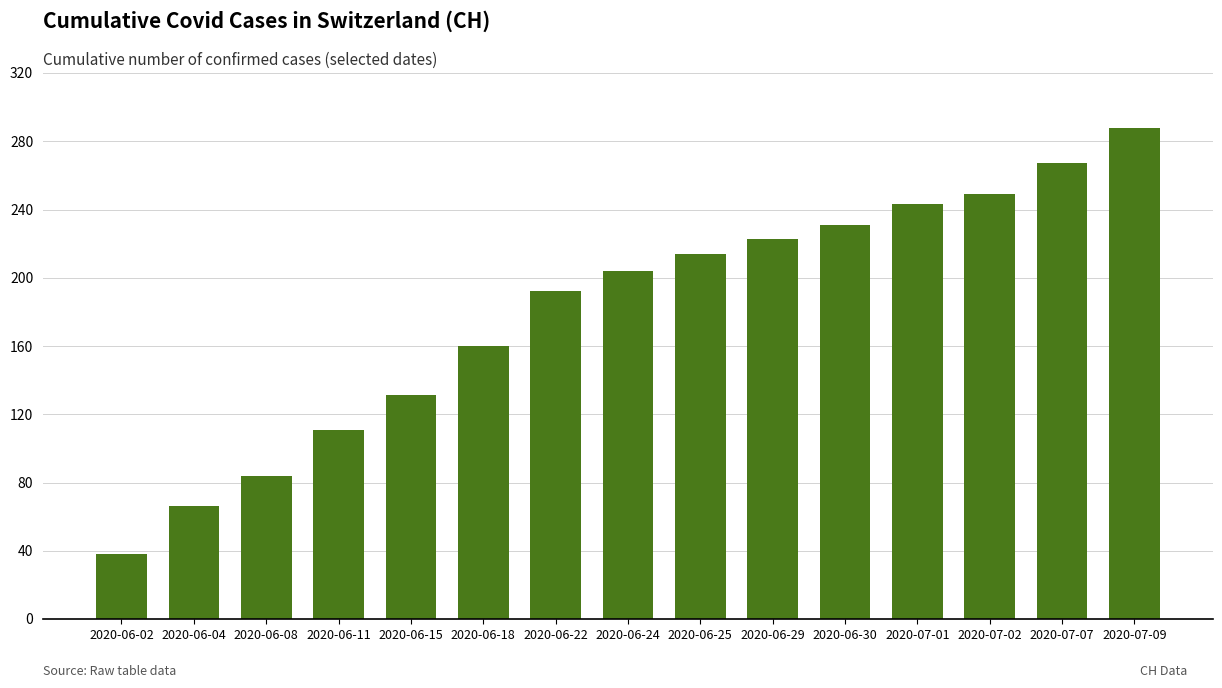

Is it true that the value at 2020-06-18 is 160?

True